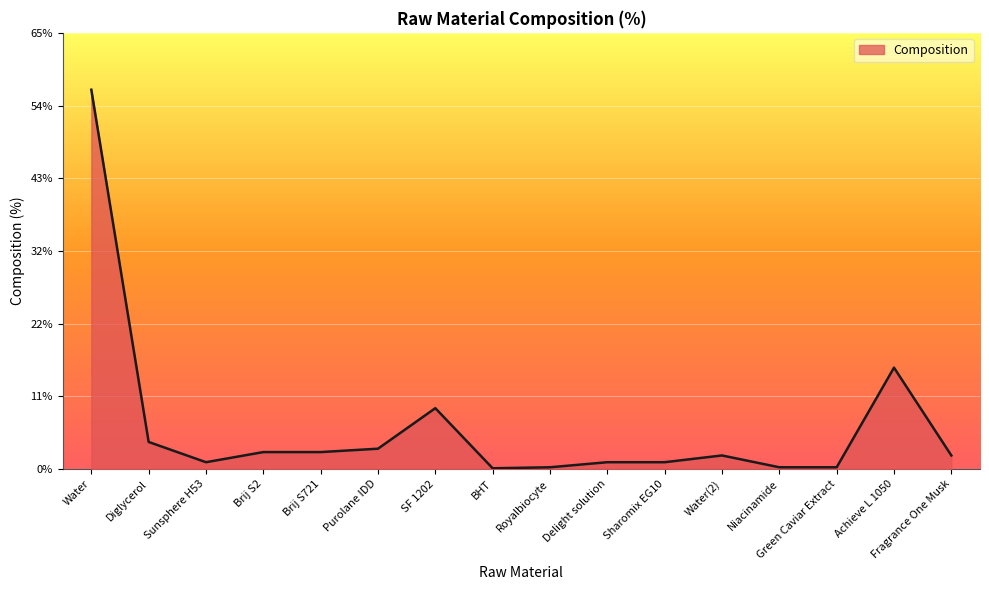

The chart shows a value of 15.0 at Achieve L 1050. True or false?

True